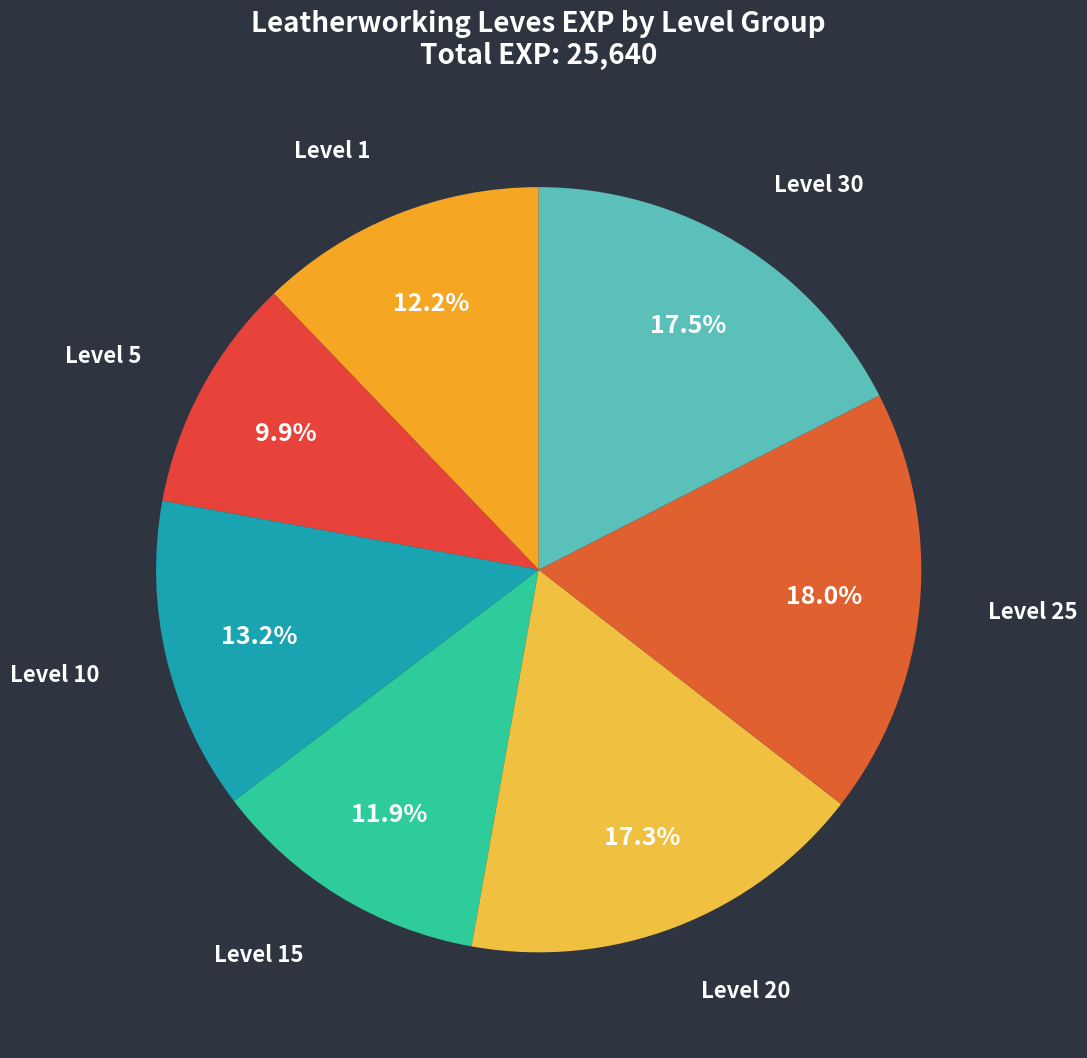

Is there any slice that represents more than half of the pie?

No